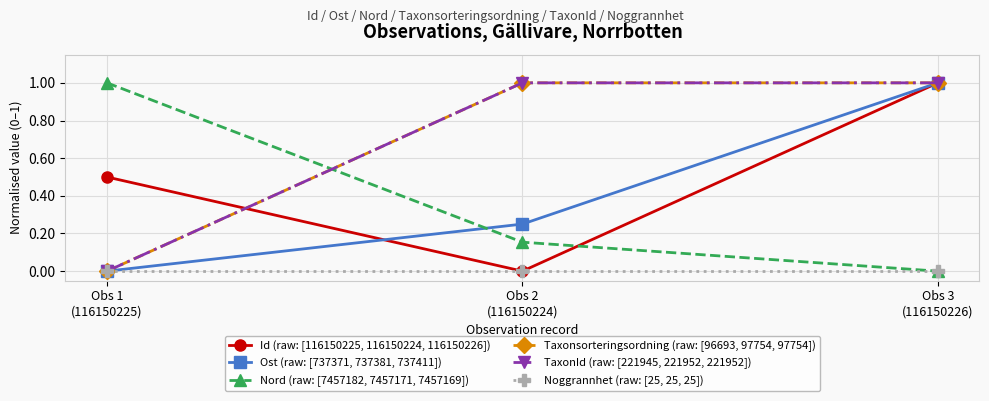

How many values in Id (raw: [116150225, 116150224, 116150226]) are above zero?

2